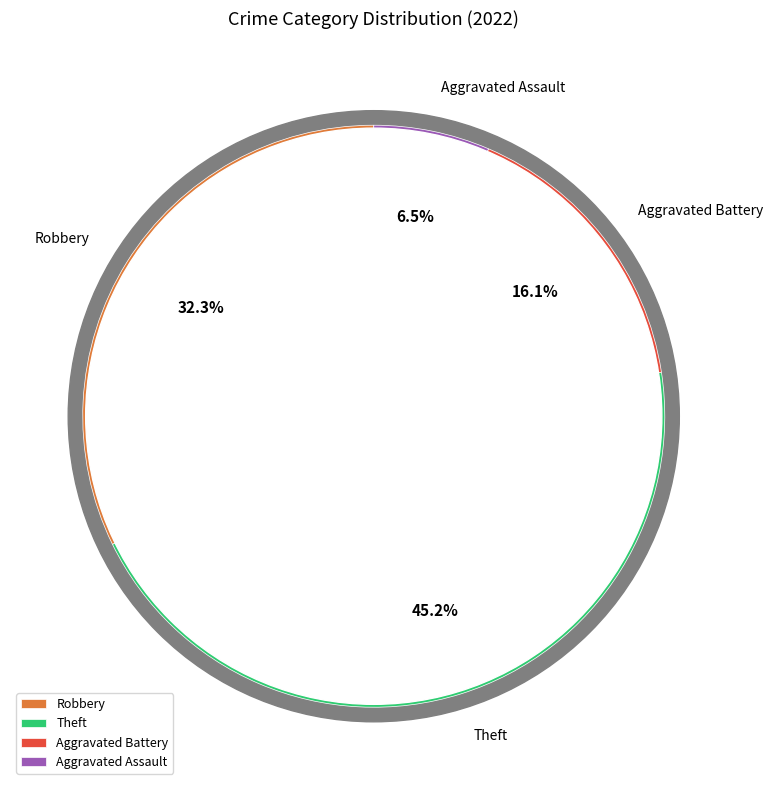

Which slice is the largest?

Theft